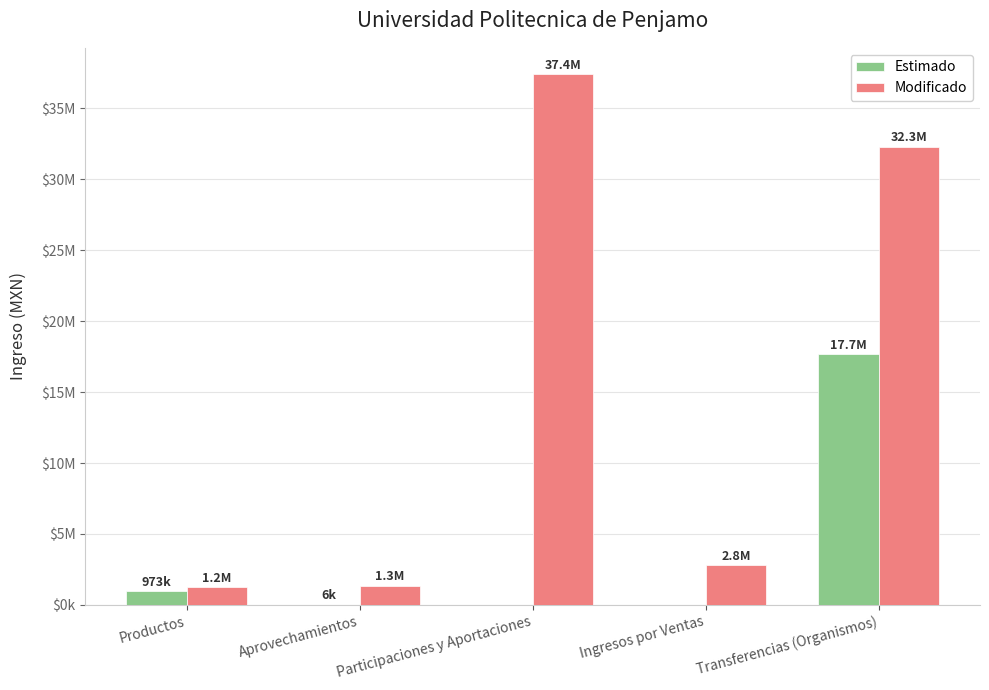

What are all the series names shown in the legend?

Estimado, Modificado